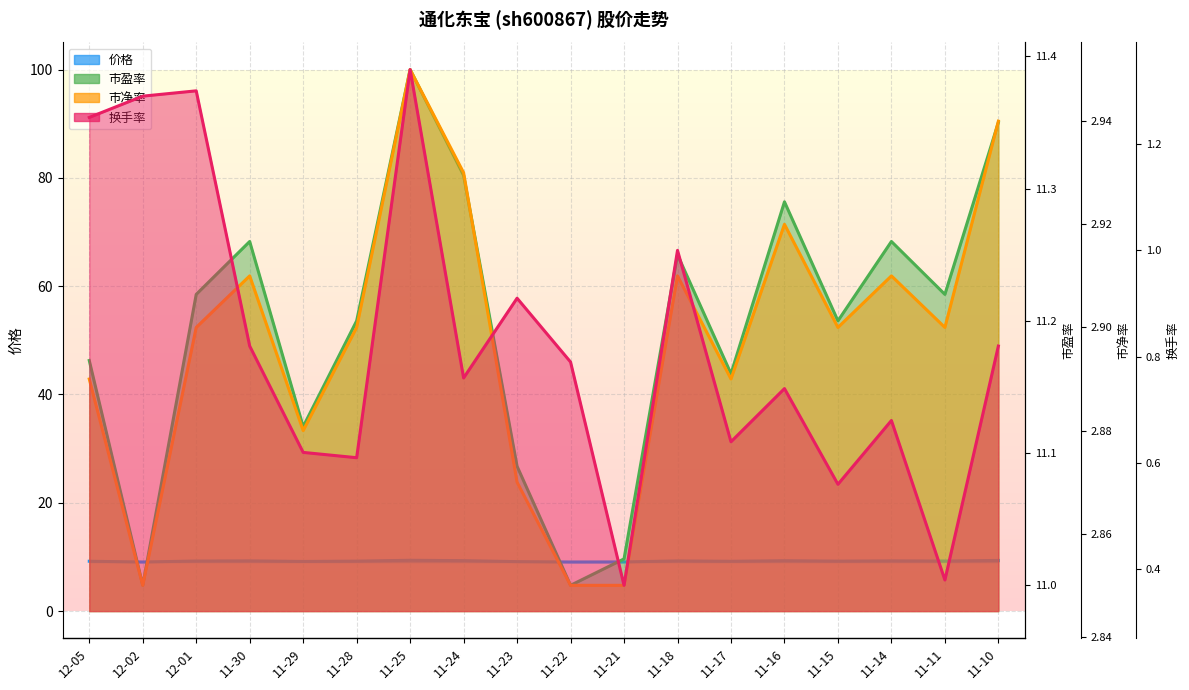

True or false: 市净率 and 价格 intersect in this chart.

False